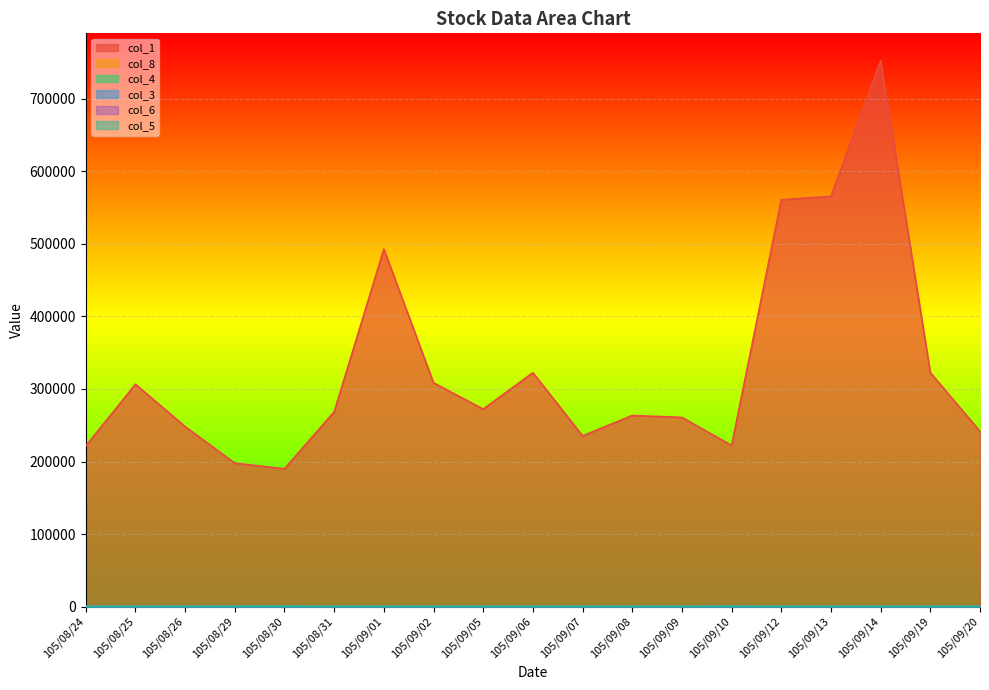

Where is the first local maximum for col_4?

105/09/02